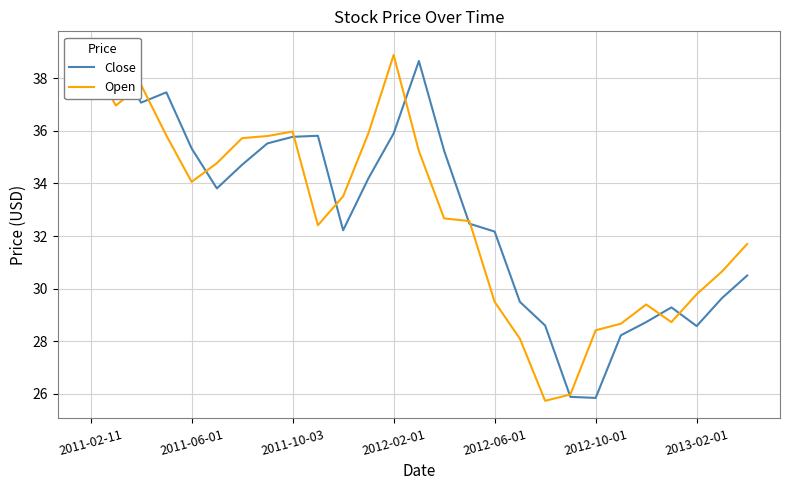

The value of Close at 7 is 48.9. True or false?

False